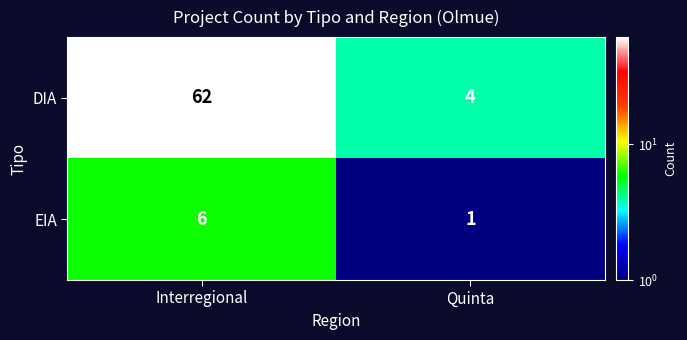

What is the smallest value displayed?

1